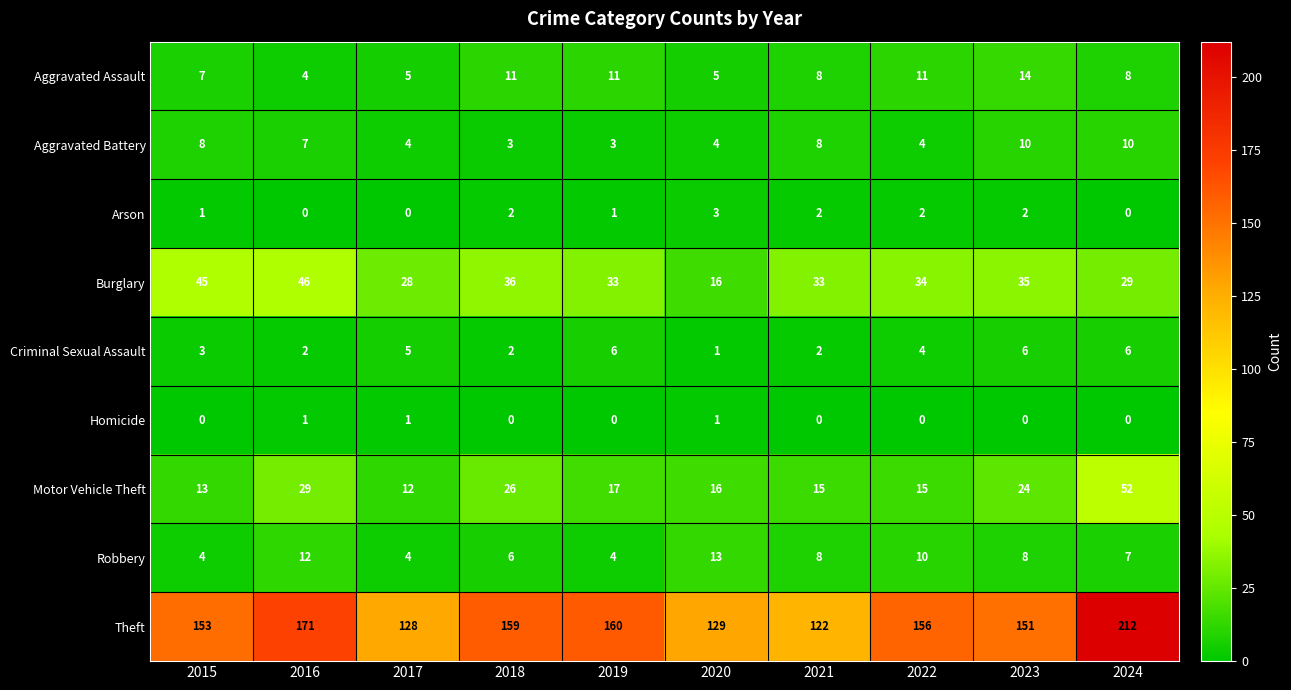

Between 2016 and 2019, which series saw the biggest shift?

Burglary